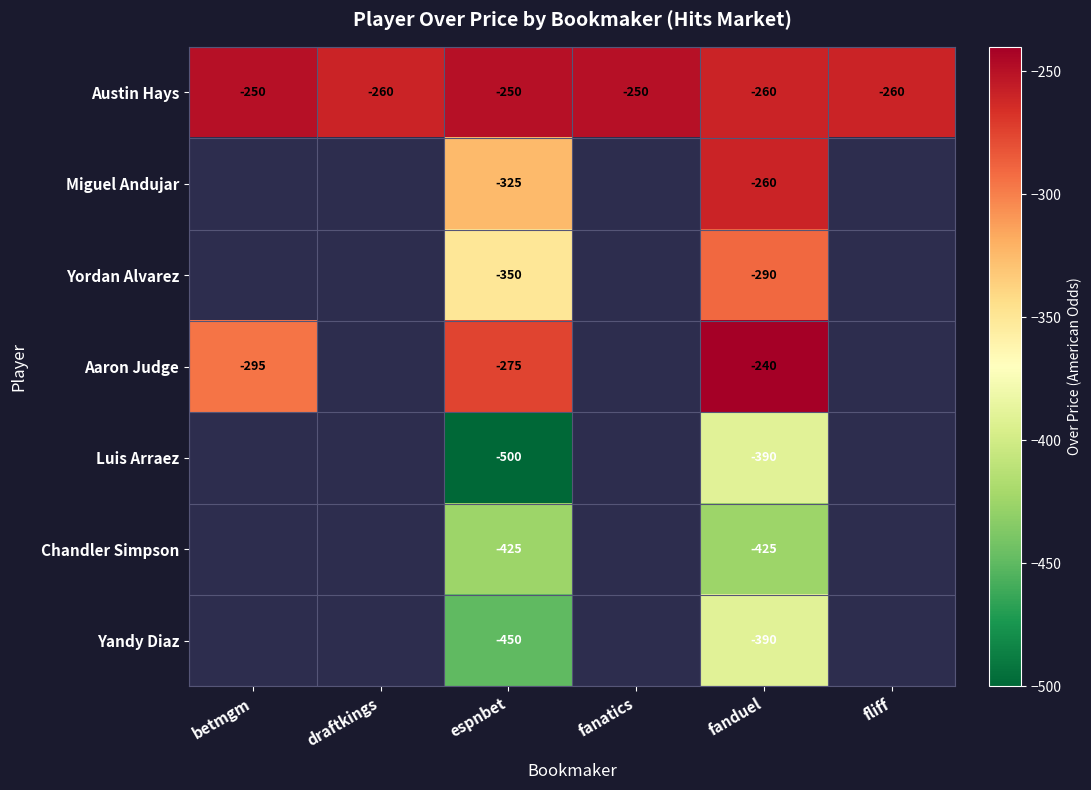

The Yandy Diaz series shows -390 at fanduel. True or false?

True